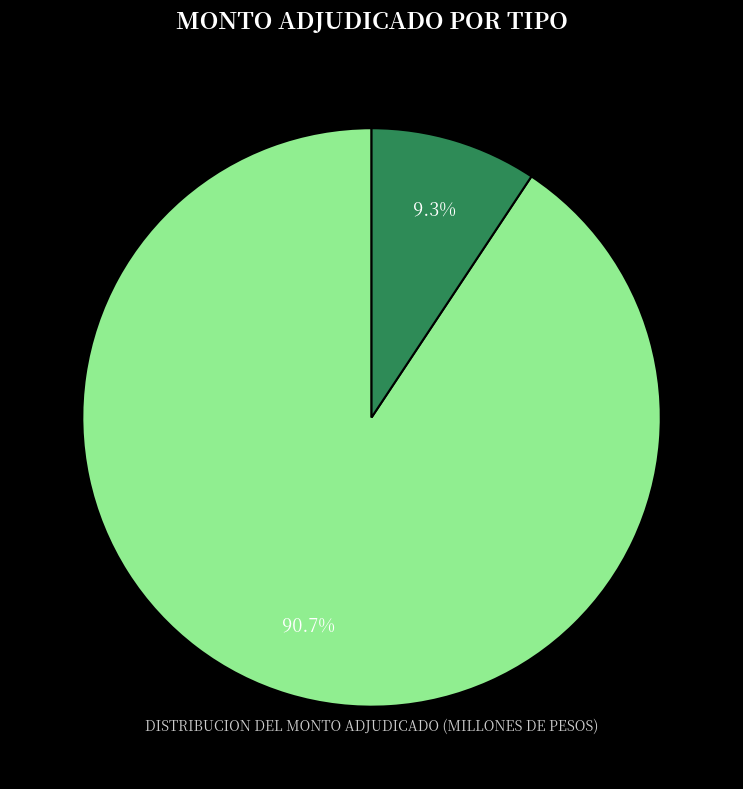

How much of the chart is everything except Bancos y sociedades financieras?

9.3%